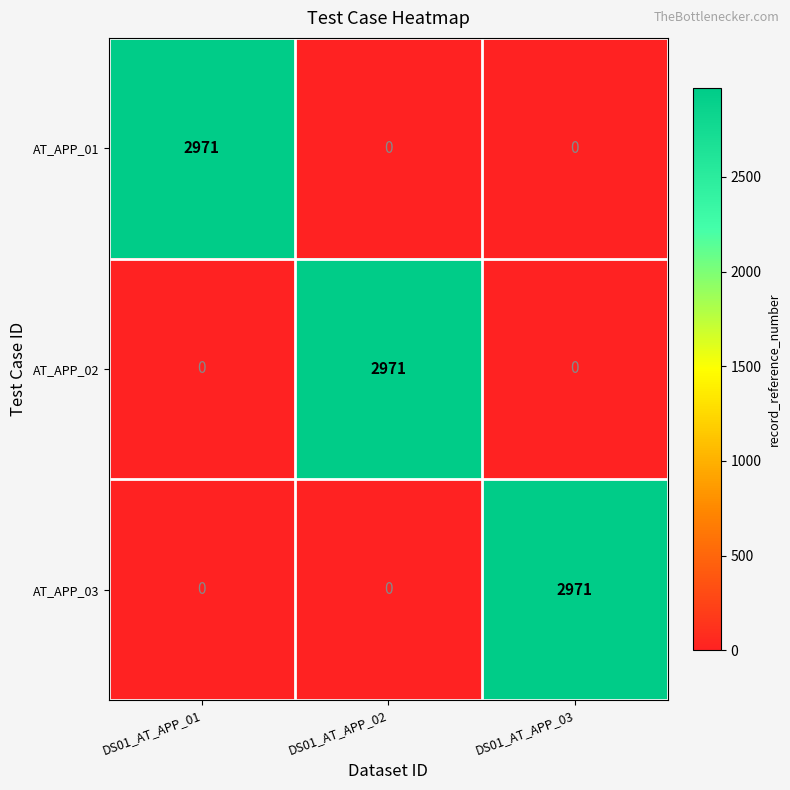

How many categories are shown in the chart?

3